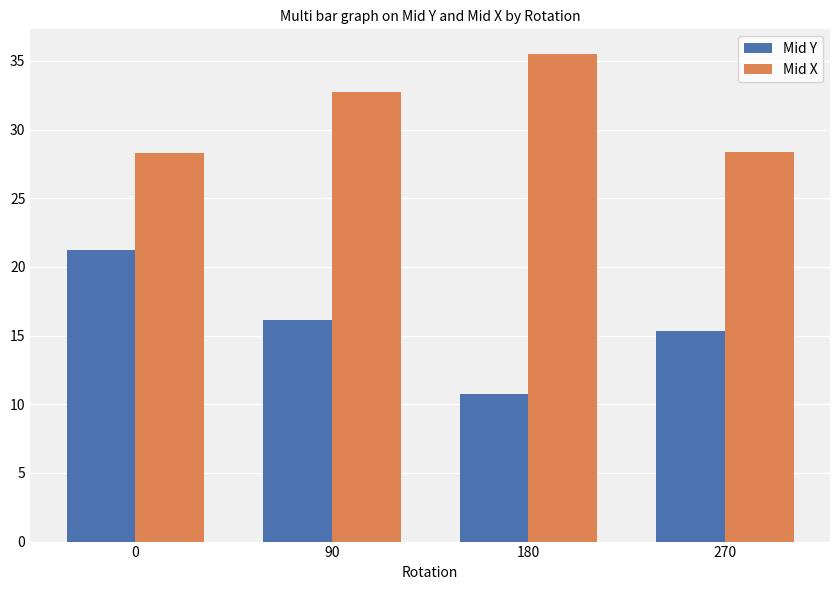

List the series in order of their peak value, lowest first.

Mid Y, Mid X